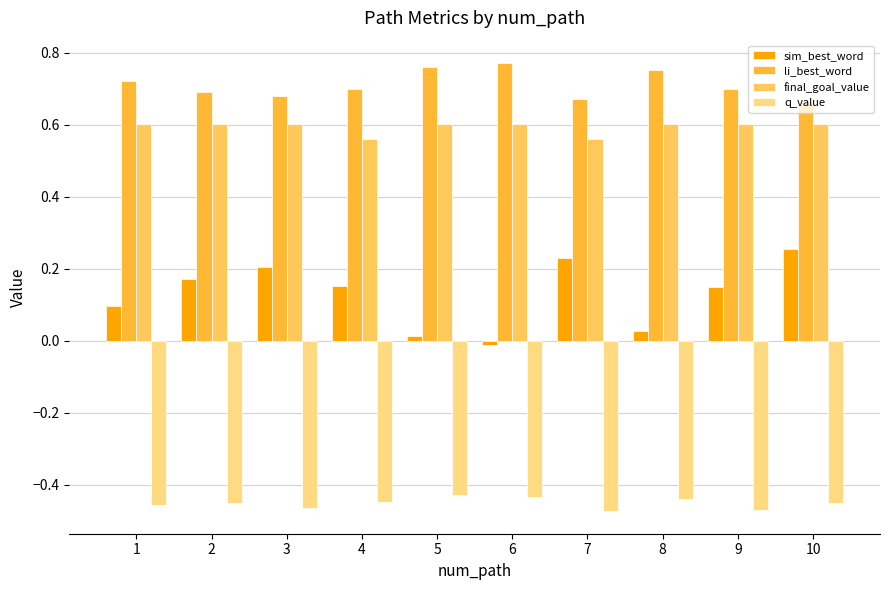

What is the sum of all sim_best_word values?

1.3